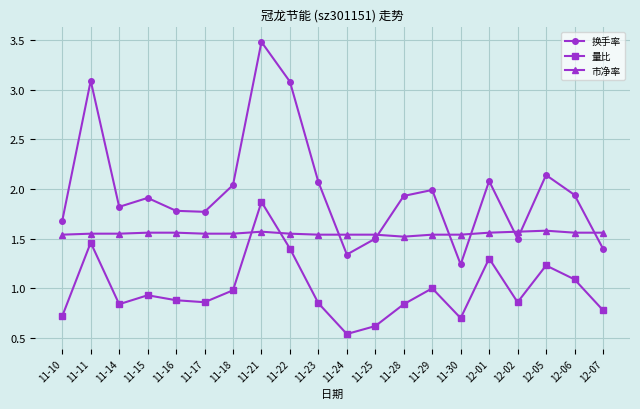

Is this an area chart (filled region under the line)?

No